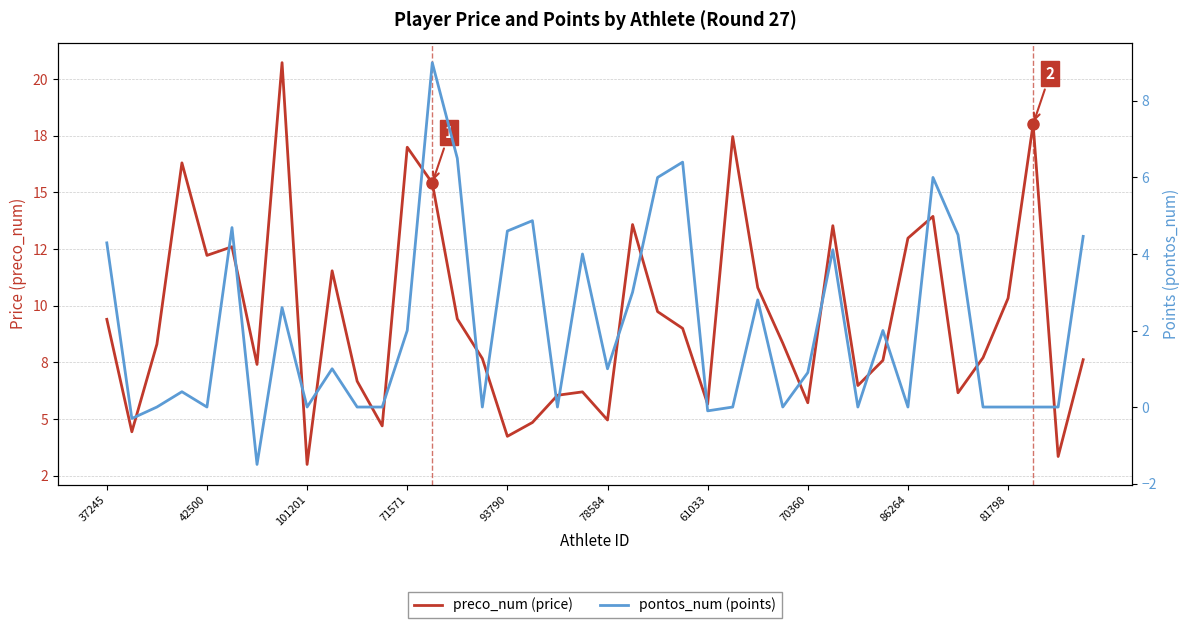

Where does the pontos_num (points) series first go above 1?

37245